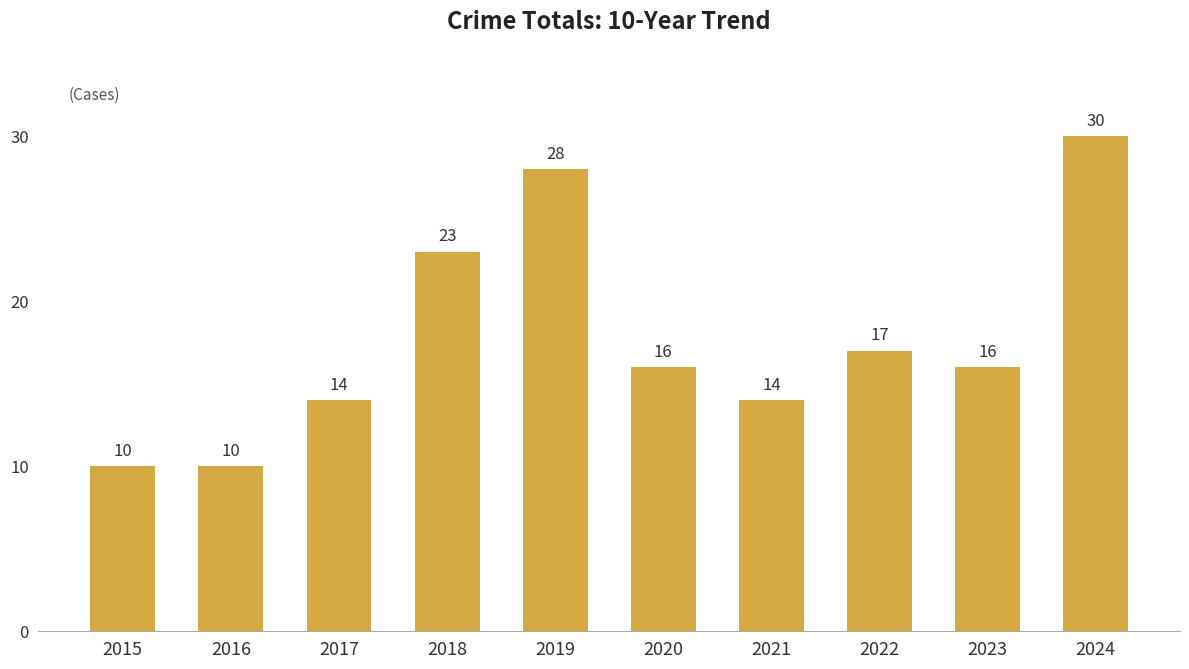

Reading left to right, transcribe all the data shown in this chart.

10	10	14	23	28	16	14	17	16	30